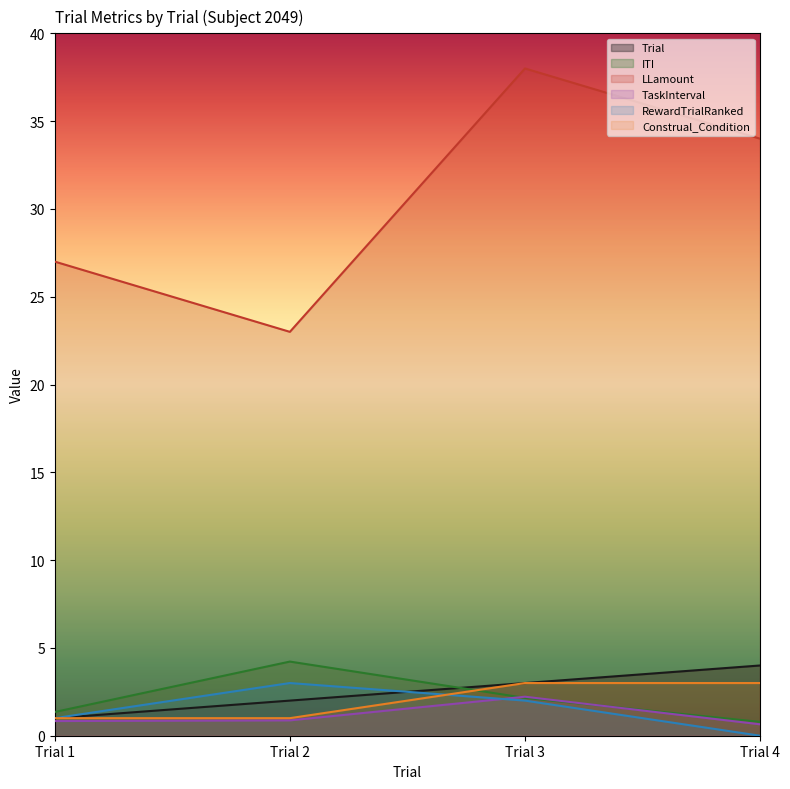

Where does the RewardTrialRanked series first go above 2?

Trial 2